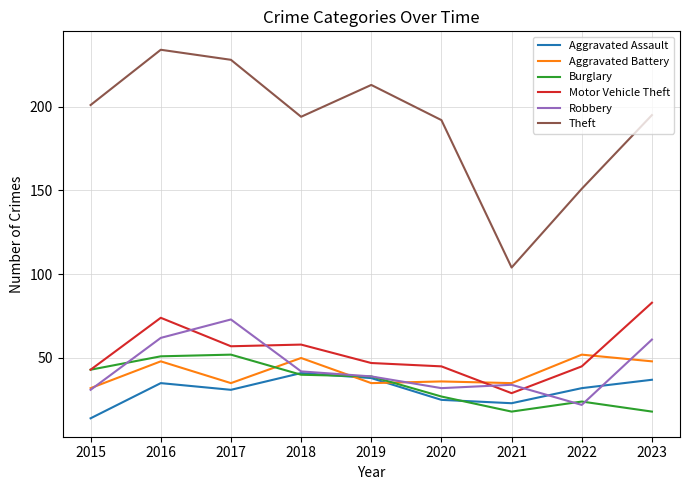

Which series has the largest range (max minus min)?

Theft